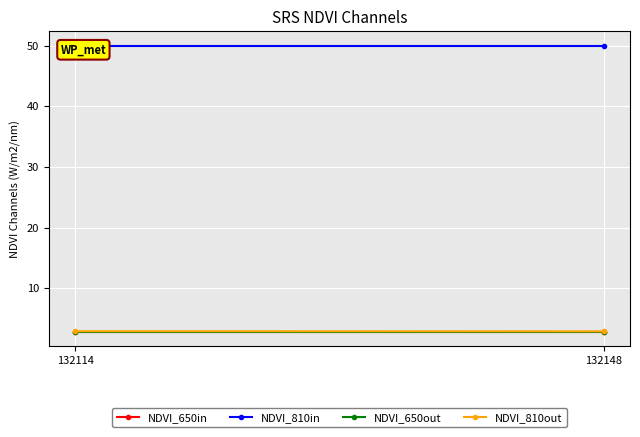

At which category is the sum across all series the highest?

132114